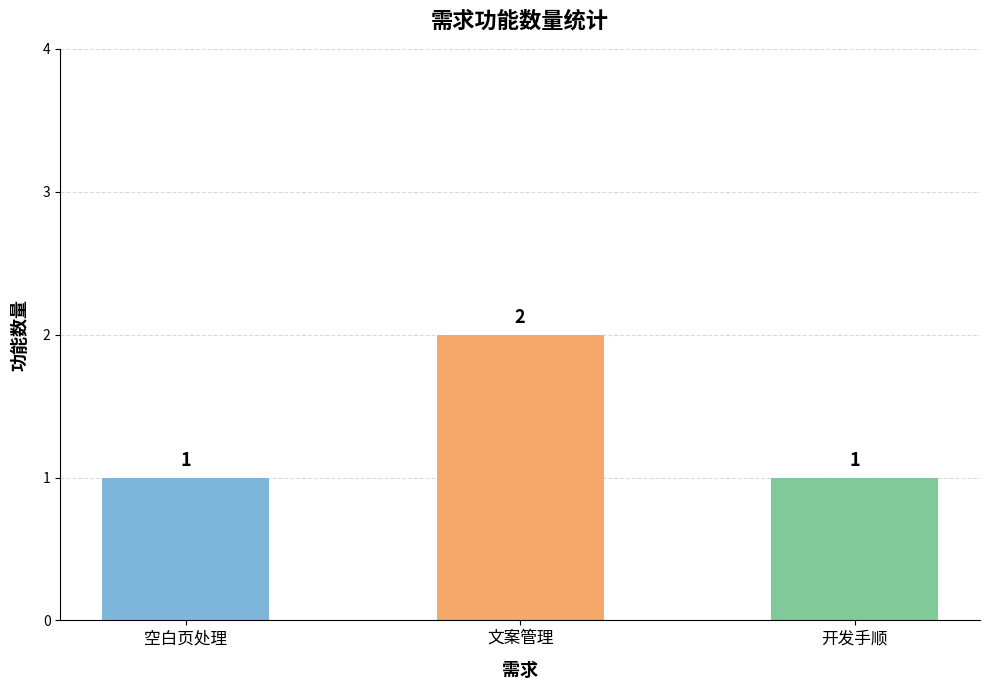

How many categories are shown in the chart?

3